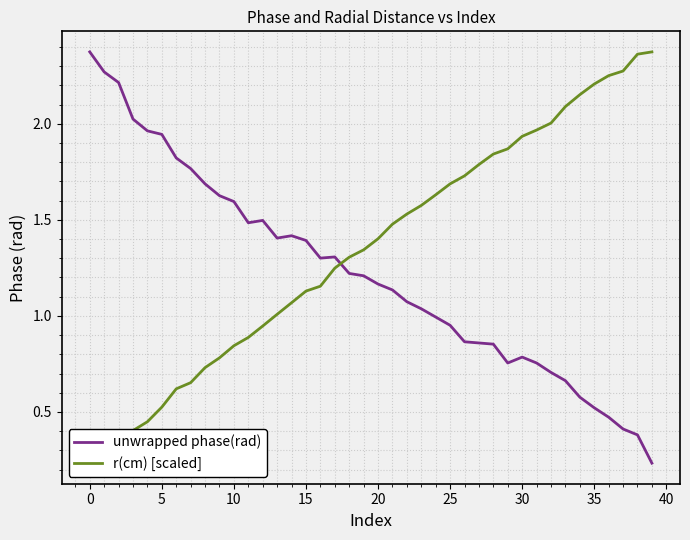

The unwrapped phase(rad) series shows 0.8 at 30. True or false?

True